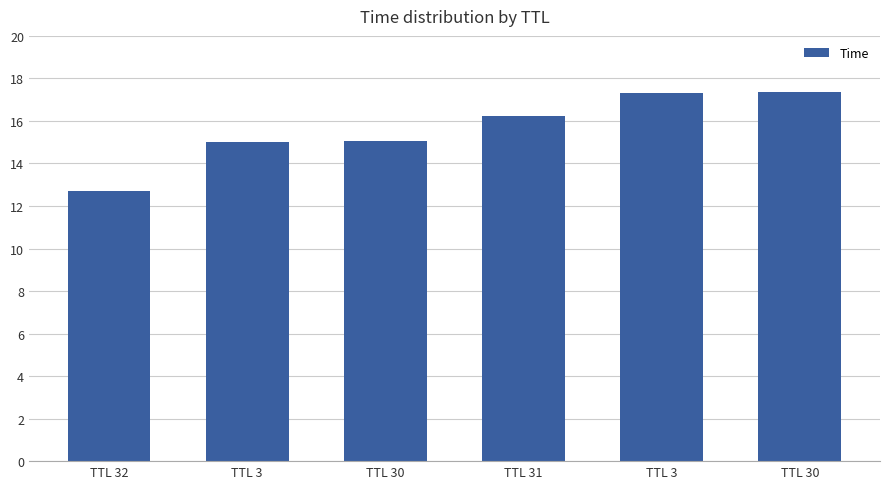

The chart shows a value of 22.7 at TTL 3. True or false?

False